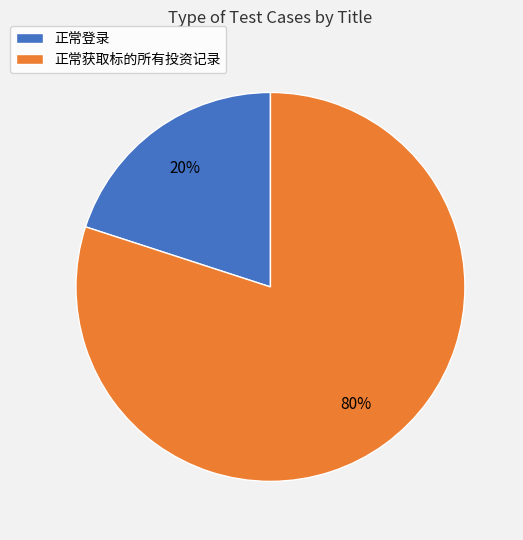

Is it true that 正常登录 is 20% of the pie?

True